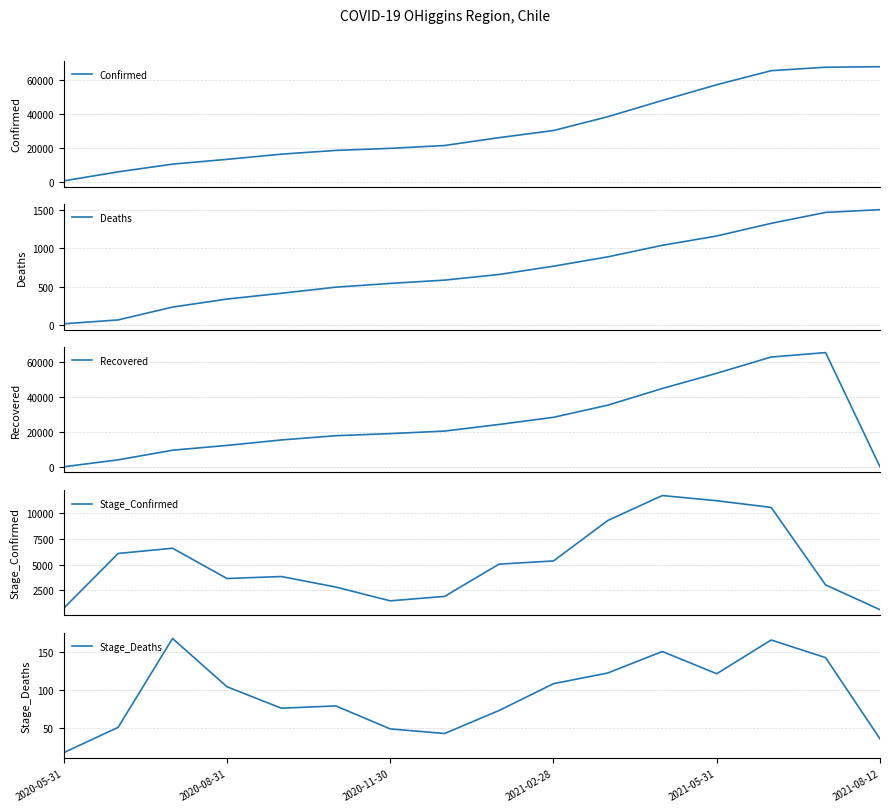

What position from the right is 11?

5